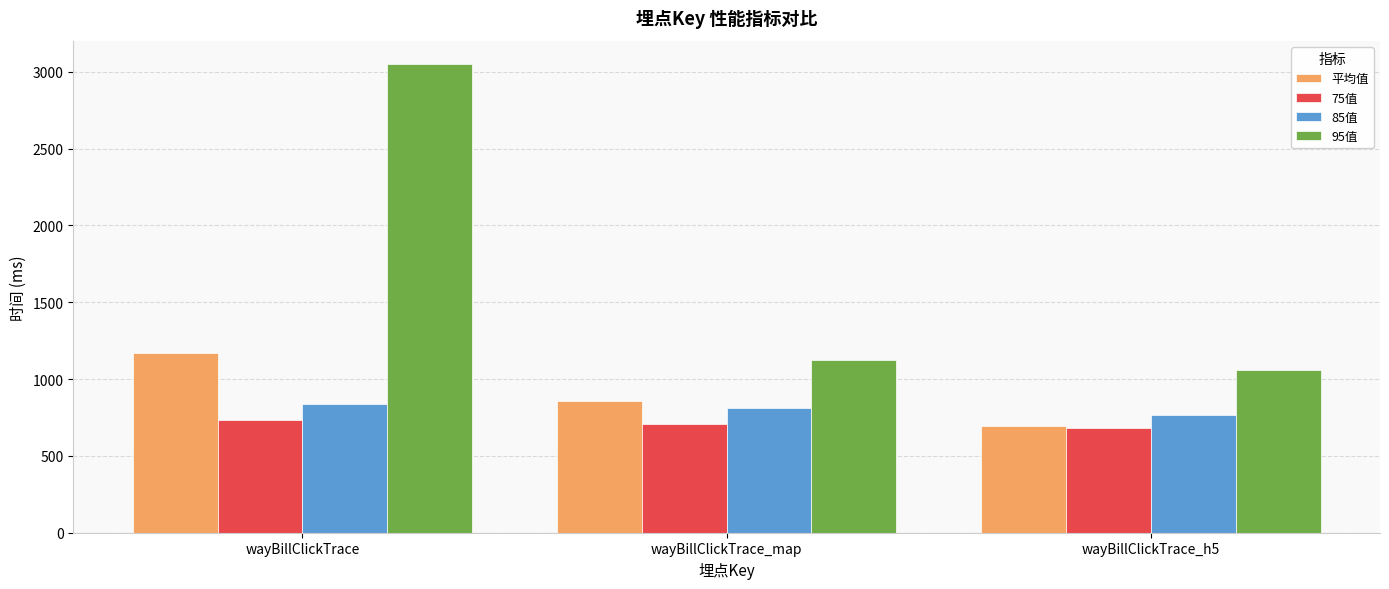

Reading right to left, transcribe all the data shown in this chart.

平均值: 694.2	855.9	1171.6
75值: 682.0	706.0	734.0
85值: 764.0	814.0	835.0
95值: 1062.0	1127.0	3049.0